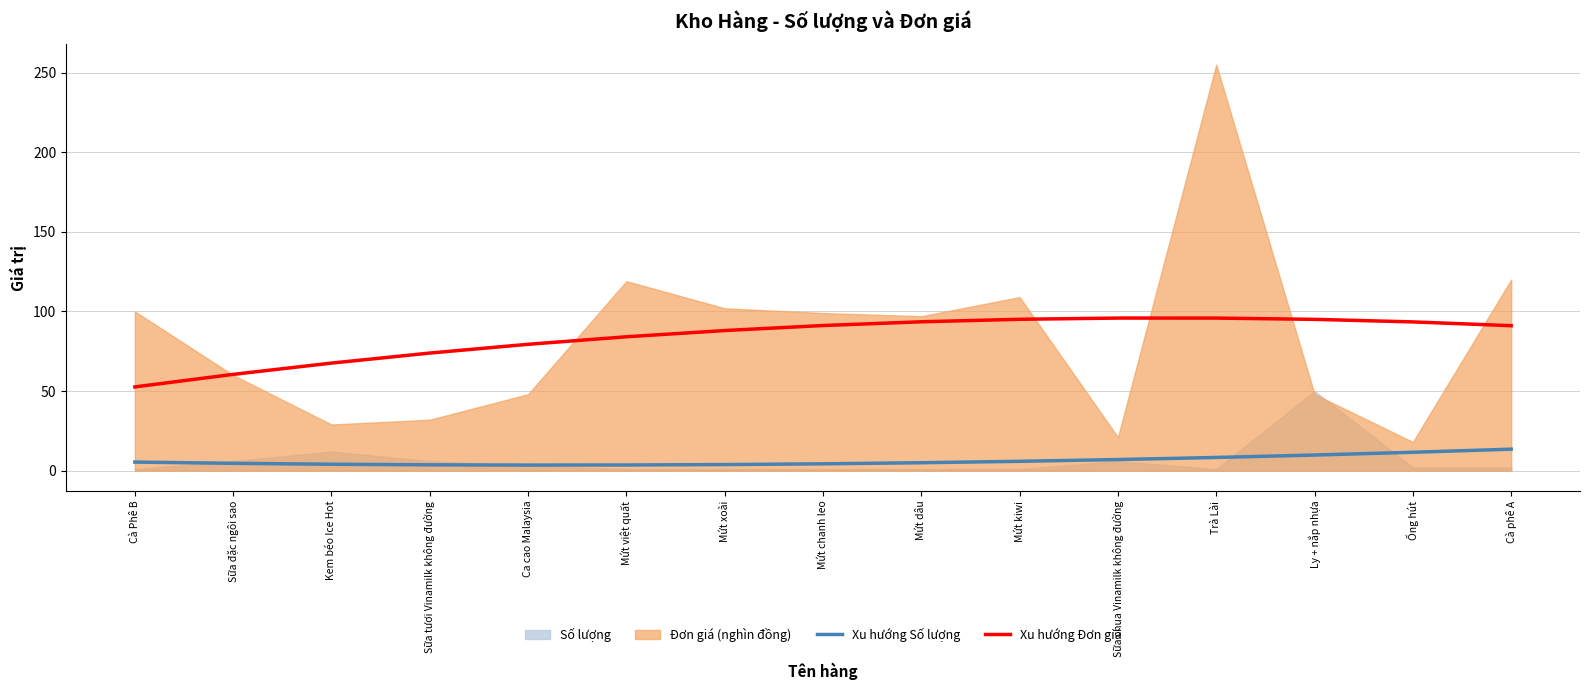

What position from the left is Mứt việt quất?

6